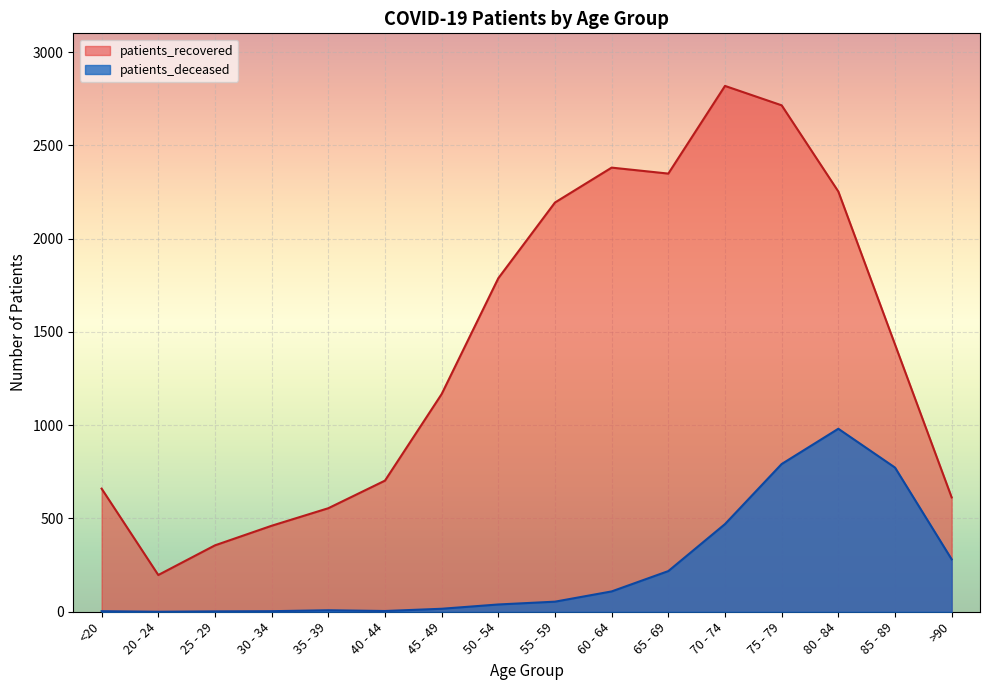

At which category is the sum across all series the highest?

75 - 79